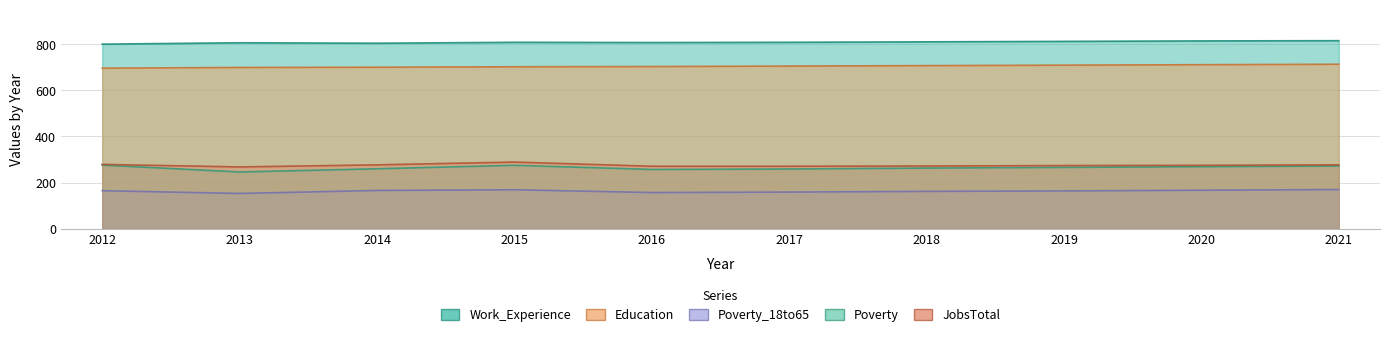

At which label is Education closest to 704?

2016